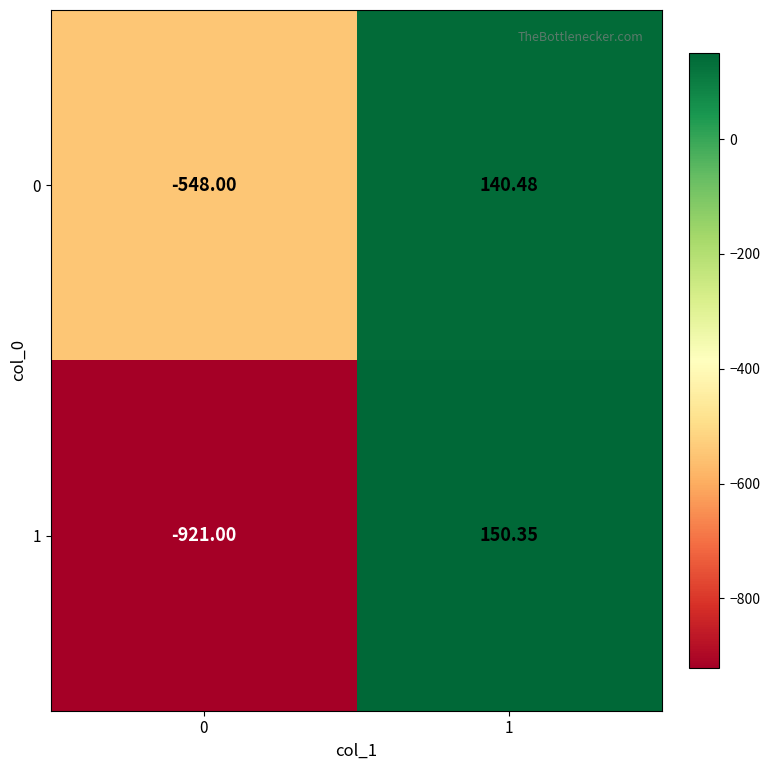

How many negative values does the 1 series have?

1